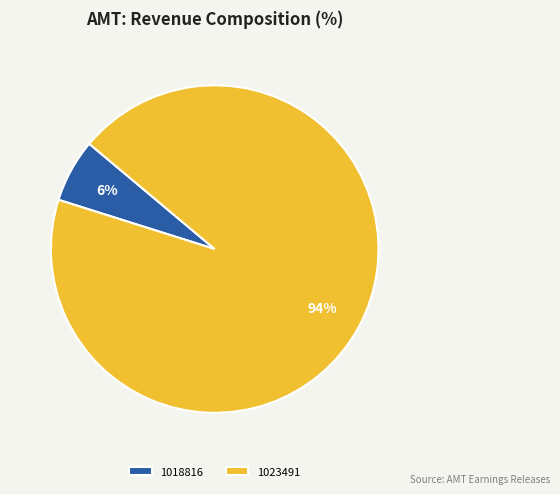

To the nearest percent, what is the average slice percentage?

50%